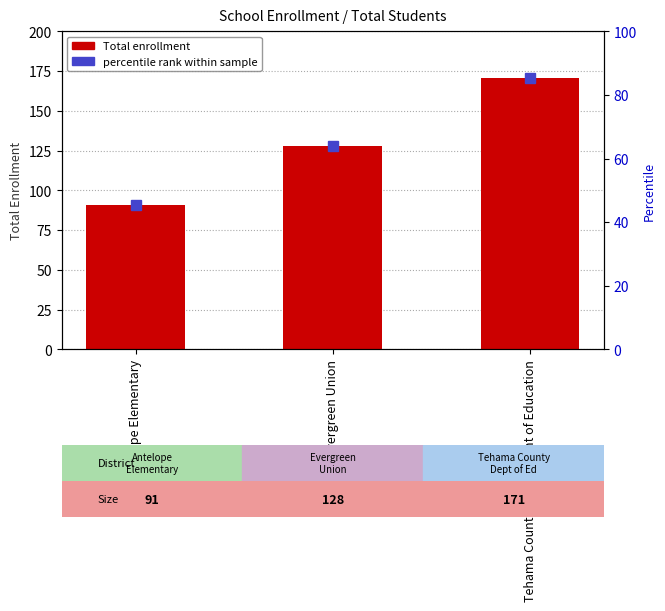

Does the chart contain any negative values?

No